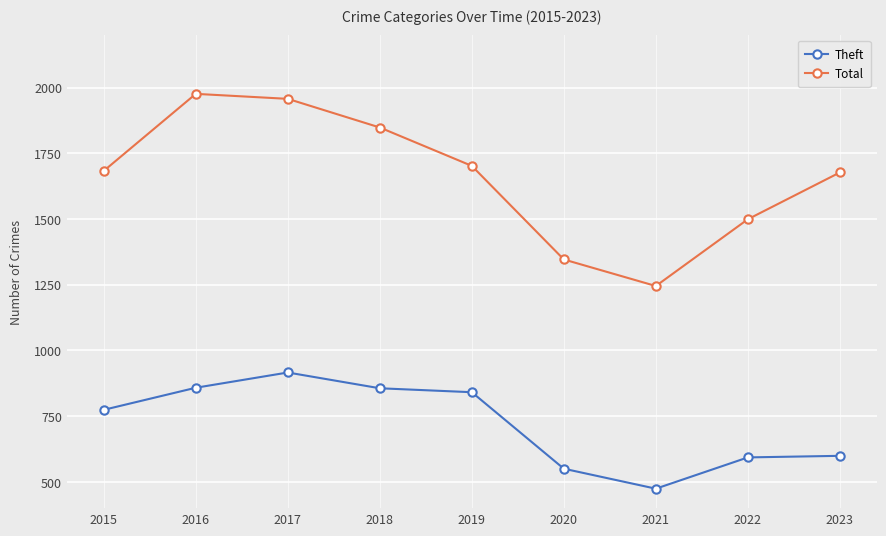

How many distinct data groups are displayed?

2